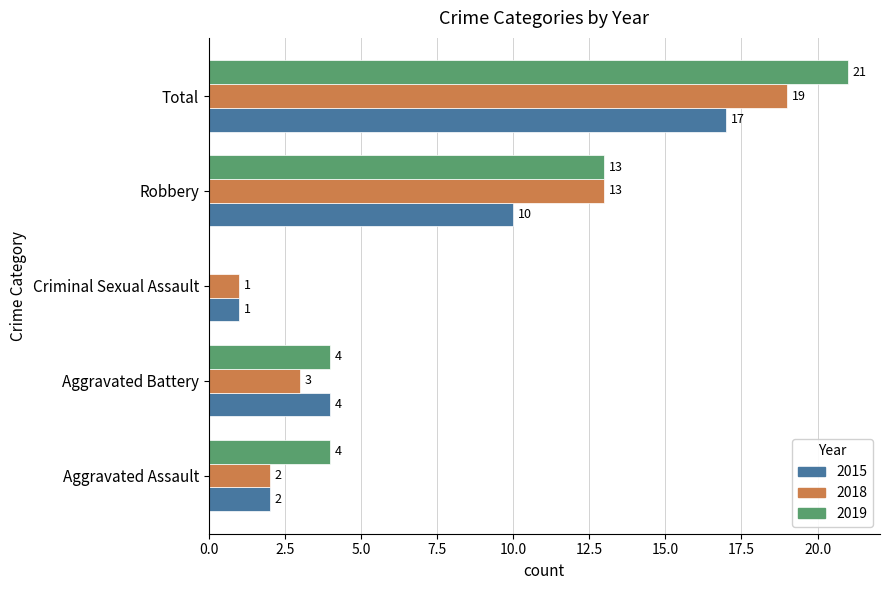

What are all the series names shown in the legend?

2015, 2018, 2019